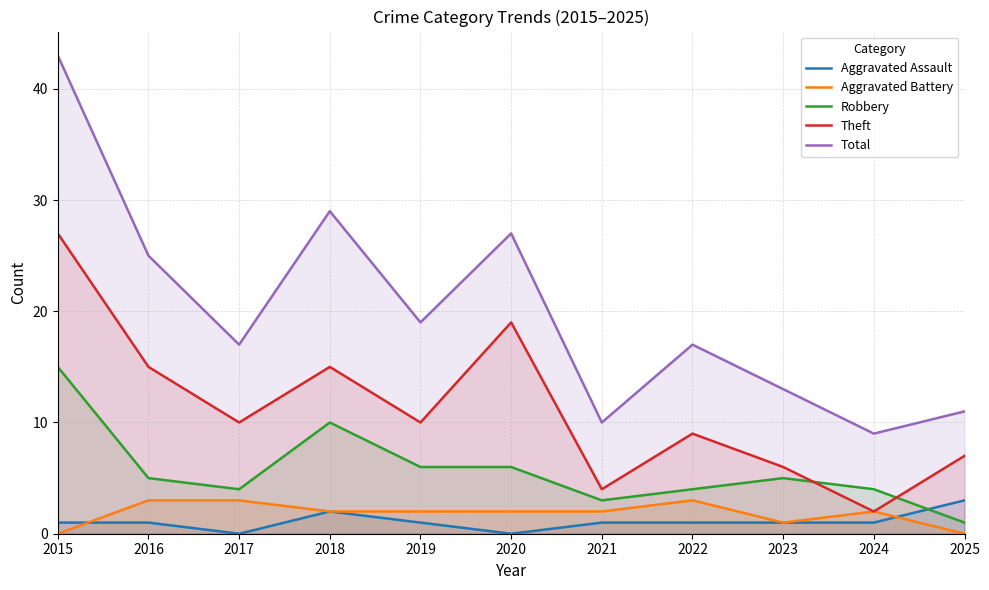

Which label corresponds to the smallest value in the chart?

2017